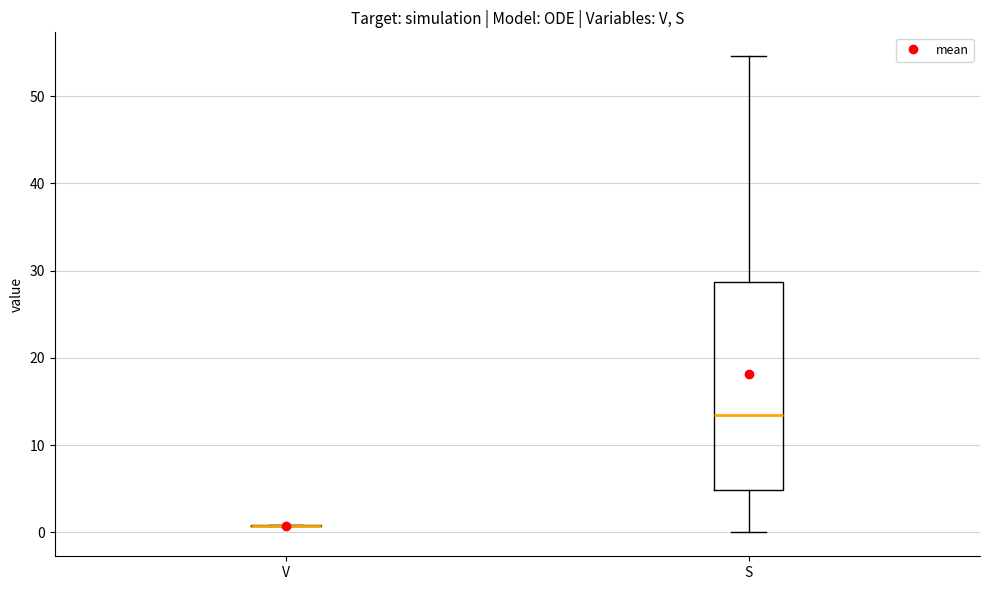

Where does the median line of the box for S sit on the y-axis? The values are not printed on the chart, so give them approximately, as read against the axis.

13